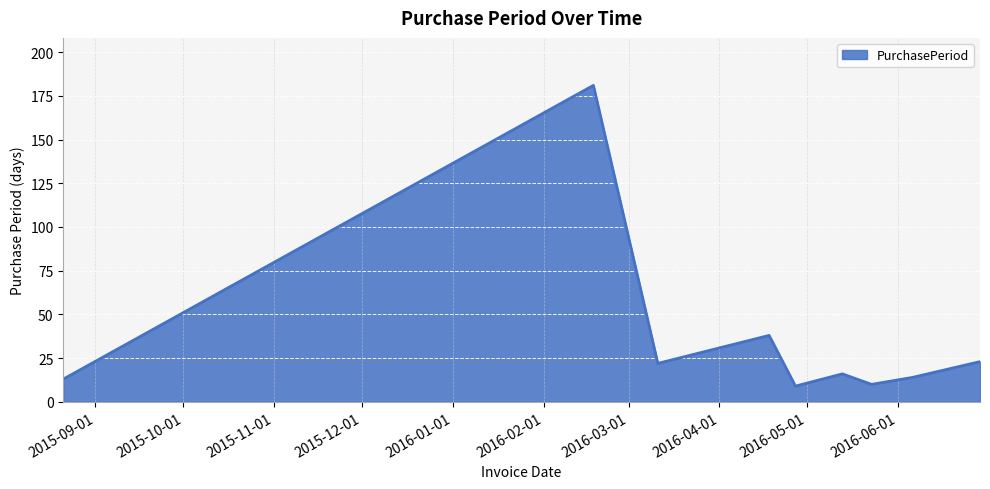

What is the maximum value shown in the chart?

181